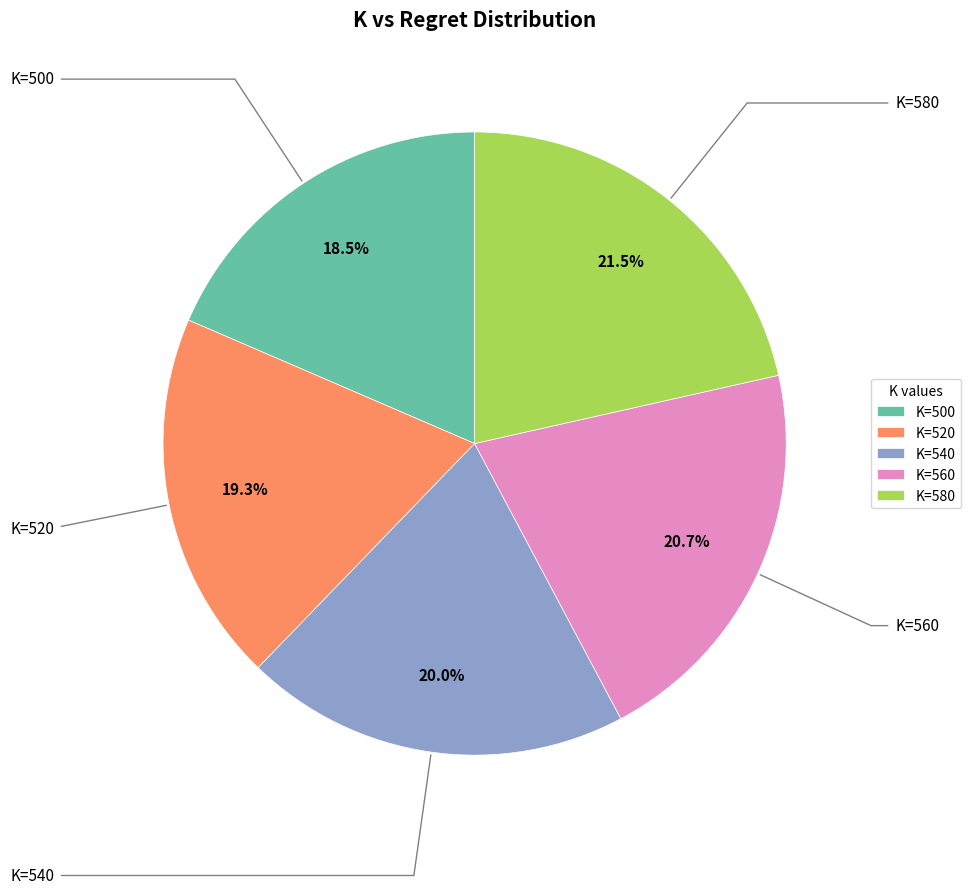

What is the ratio of the value at K=540 to the value at K=560?

1.0